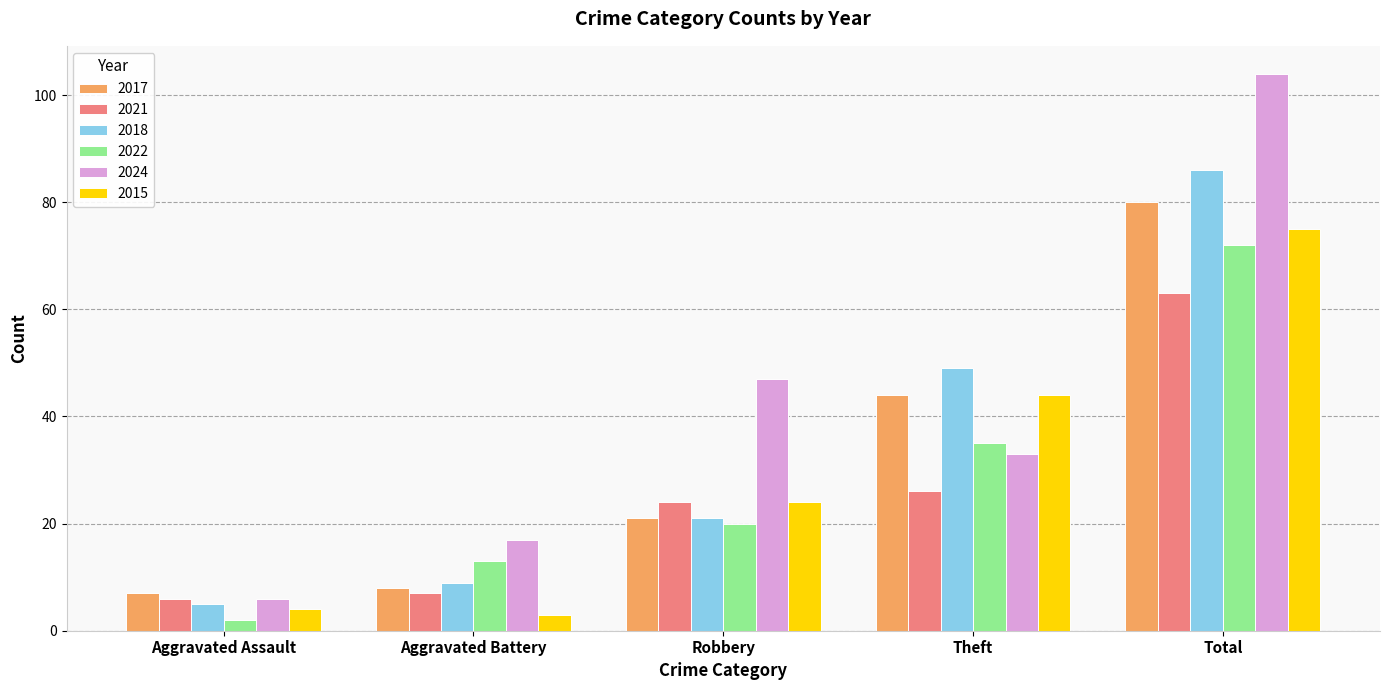

What is the average value of the 2022 series?

28